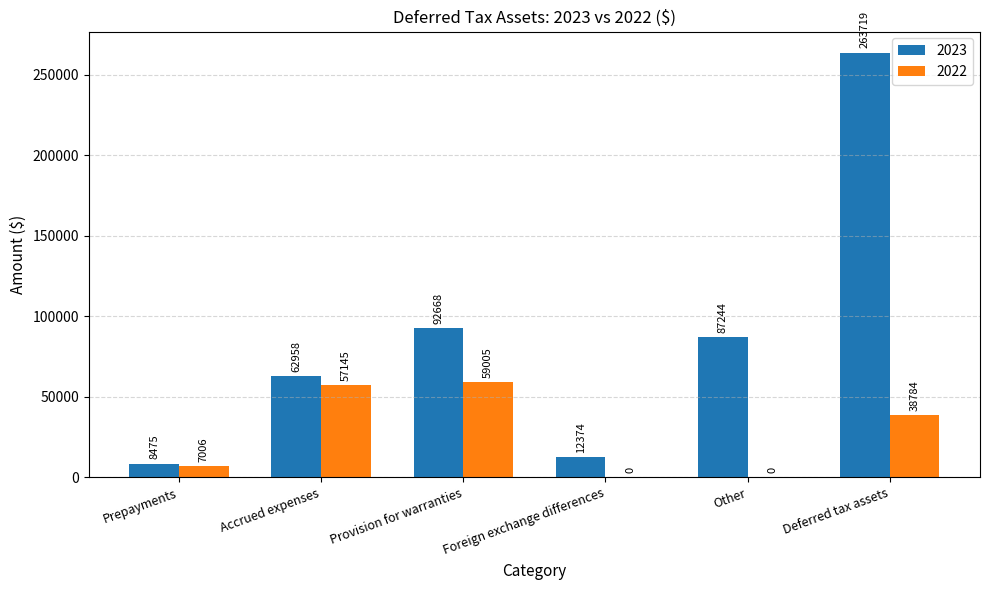

What is the highest value of the 2022 series?

59005